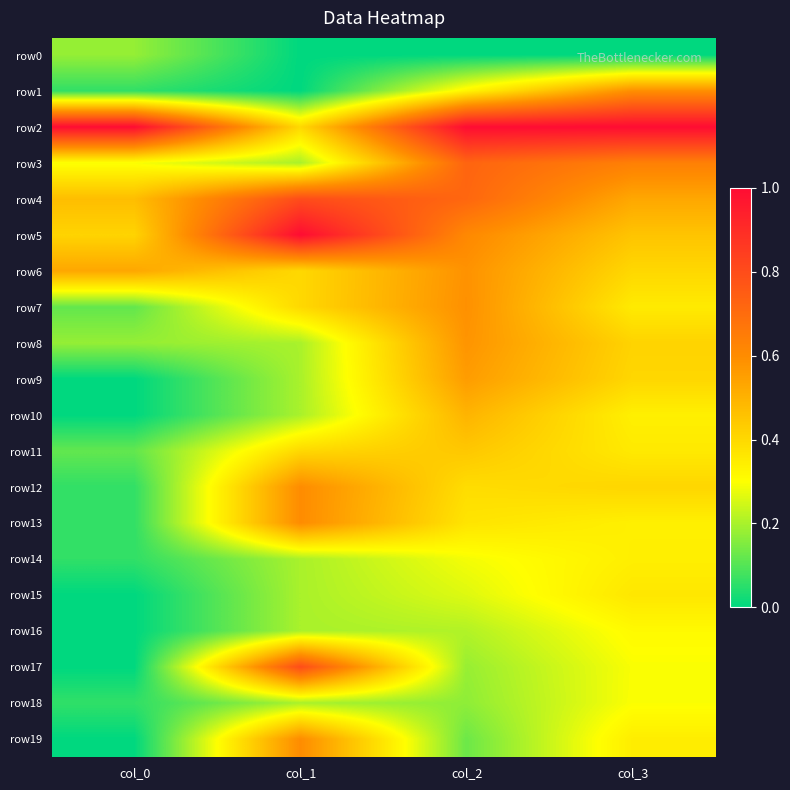

Reading right to left, transcribe all the data shown in this chart.

row0: col_3=0.0	col_2=0.0	col_1=0.0	col_0=0.2
row1: col_3=0.6	col_2=0.3	col_1=0.0	col_0=0.1
row2: col_3=1.0	col_2=1.0	col_1=0.4	col_0=1.0
row3: col_3=0.6	col_2=0.7	col_1=0.2	col_0=0.3
row4: col_3=0.5	col_2=0.7	col_1=0.8	col_0=0.5
row5: col_3=0.5	col_2=0.6	col_1=1.0	col_0=0.4
row6: col_3=0.4	col_2=0.6	col_1=0.4	col_0=0.5
row7: col_3=0.4	col_2=0.6	col_1=0.4	col_0=0.1
row8: col_3=0.4	col_2=0.6	col_1=0.2	col_0=0.2
row9: col_3=0.4	col_2=0.6	col_1=0.2	col_0=0.0
row10: col_3=0.3	col_2=0.5	col_1=0.2	col_0=0.0
row11: col_3=0.4	col_2=0.4	col_1=0.4	col_0=0.1
row12: col_3=0.4	col_2=0.4	col_1=0.6	col_0=0.1
row13: col_3=0.3	col_2=0.4	col_1=0.6	col_0=0.1
row14: col_3=0.3	col_2=0.3	col_1=0.2	col_0=0.1
row15: col_3=0.4	col_2=0.3	col_1=0.2	col_0=0.0
row16: col_3=0.3	col_2=0.2	col_1=0.2	col_0=0.0
row17: col_3=0.3	col_2=0.2	col_1=0.8	col_0=0.0
row18: col_3=0.3	col_2=0.2	col_1=0.2	col_0=0.1
row19: col_3=0.3	col_2=0.1	col_1=0.6	col_0=0.0